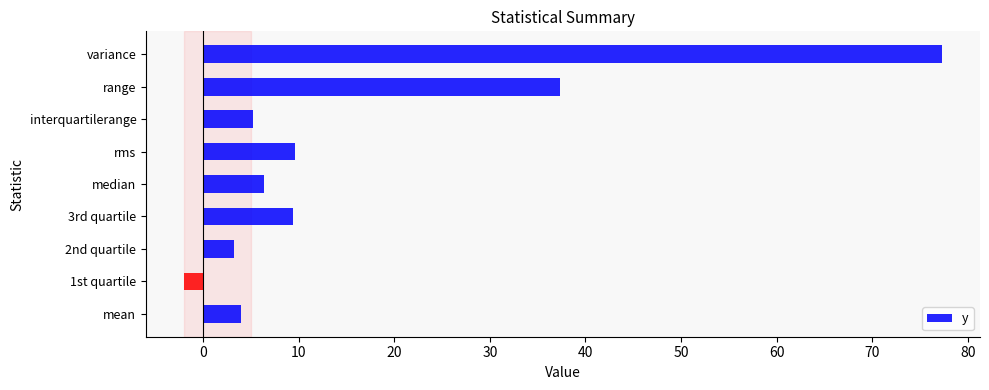

Does the chart contain stacked bars?

No